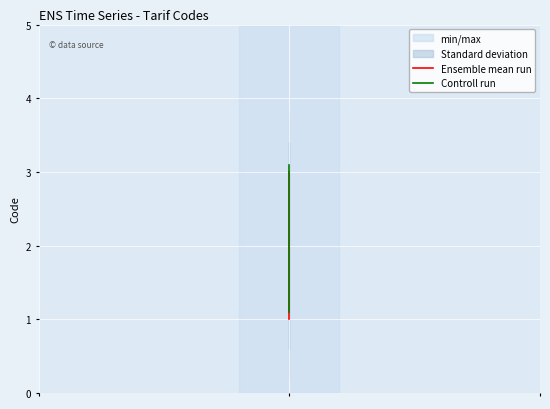

Is it true that Ensemble mean run equals 1.3 at 1?

False